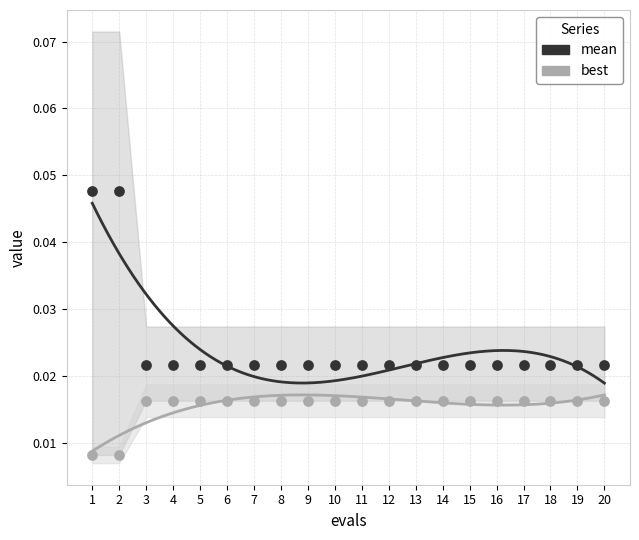

Which series contains the lowest Y value?

best